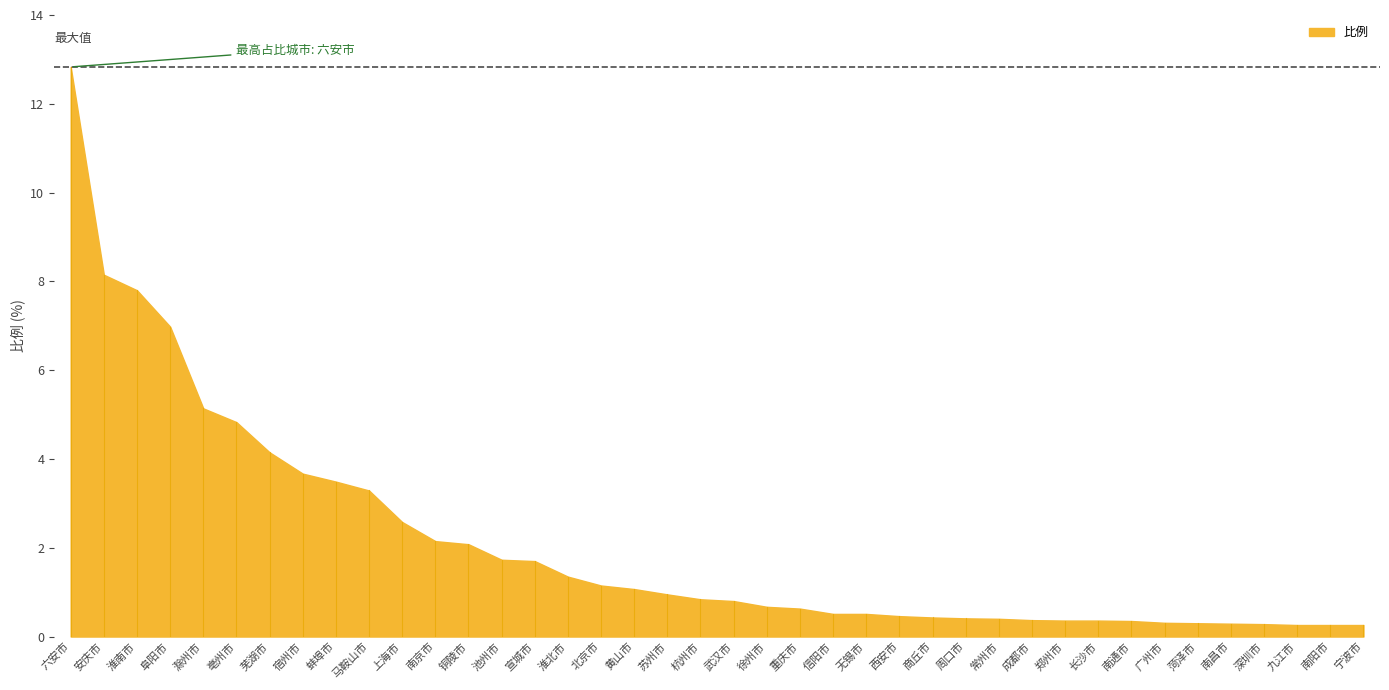

The value at 徐州市 is 0.7. True or false?

True